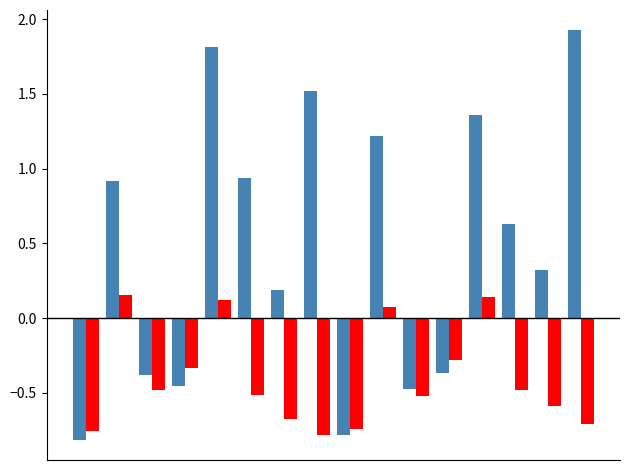

What is the greatest value displayed?

1.9